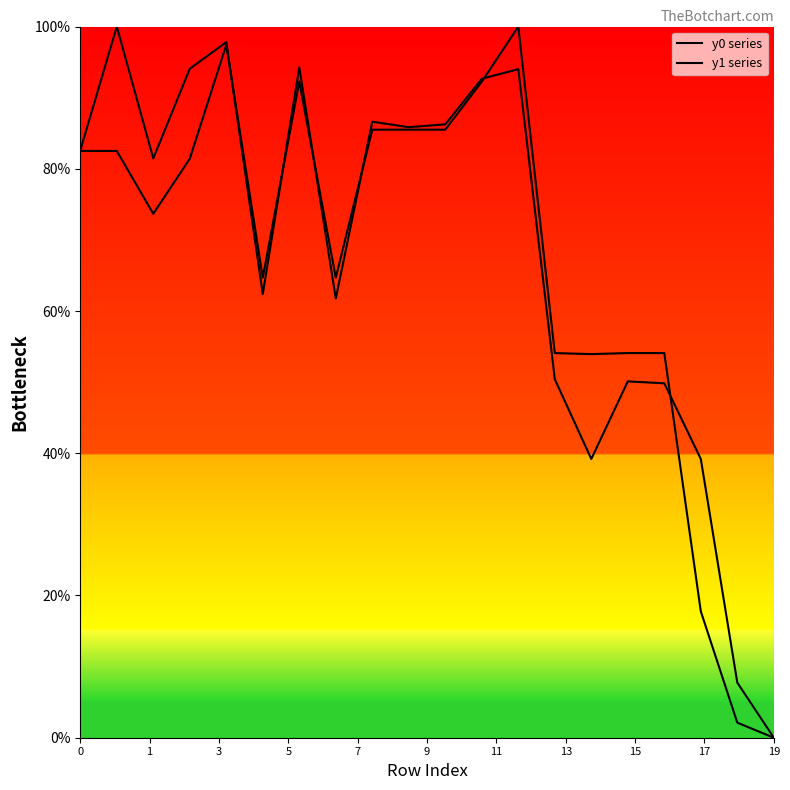

True or false: y1 series has more than 1 interior local peaks.

True